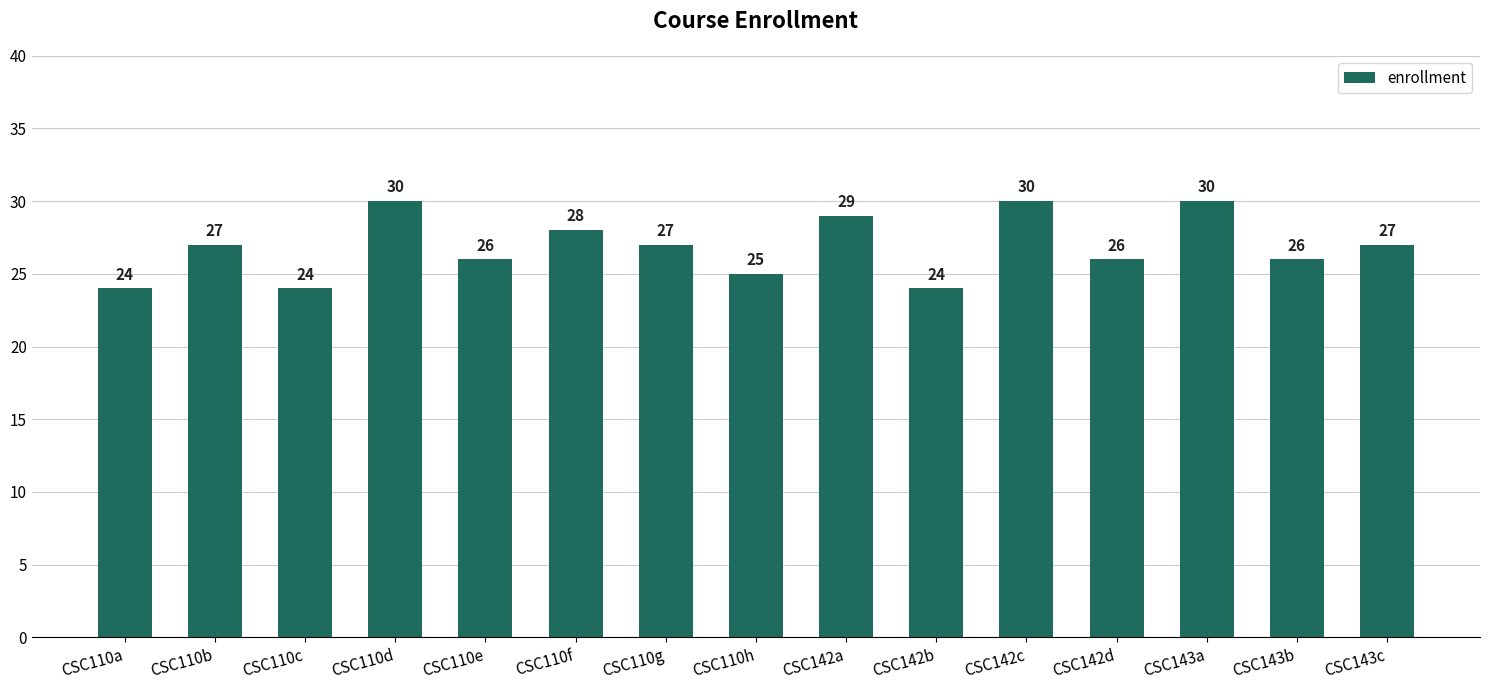

What is the greatest value displayed?

30